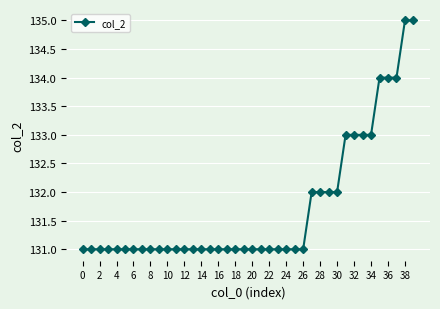

How many values are between 131 and 132?

31